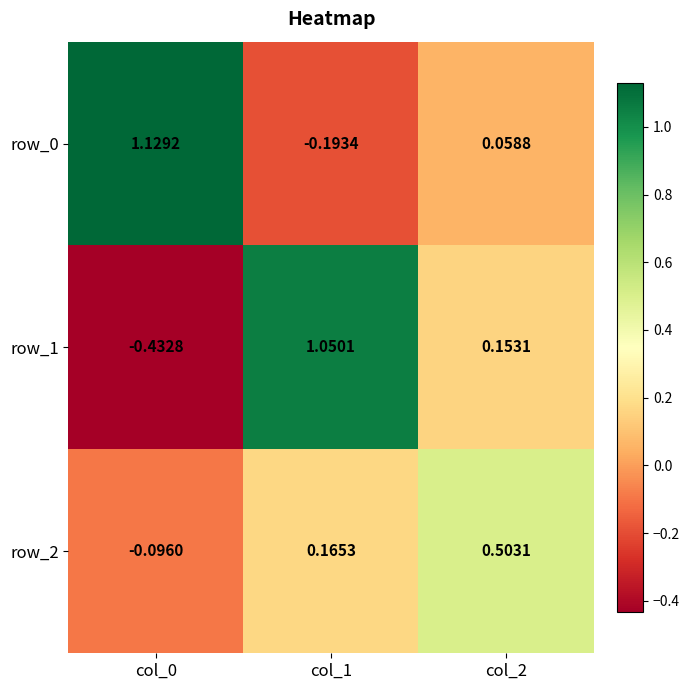

Where does the row_0 series first go above 0?

col_0